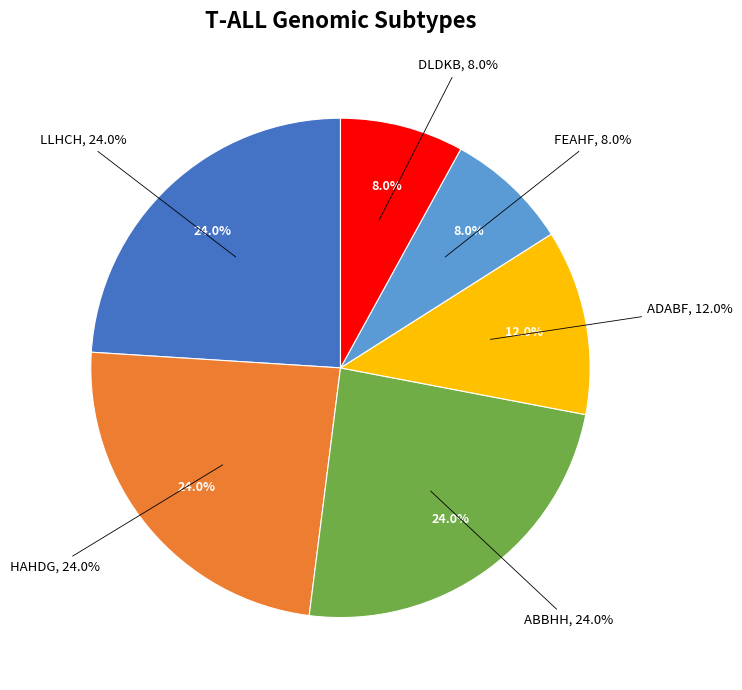

Is it true that IIJCG is 0% of the pie?

True